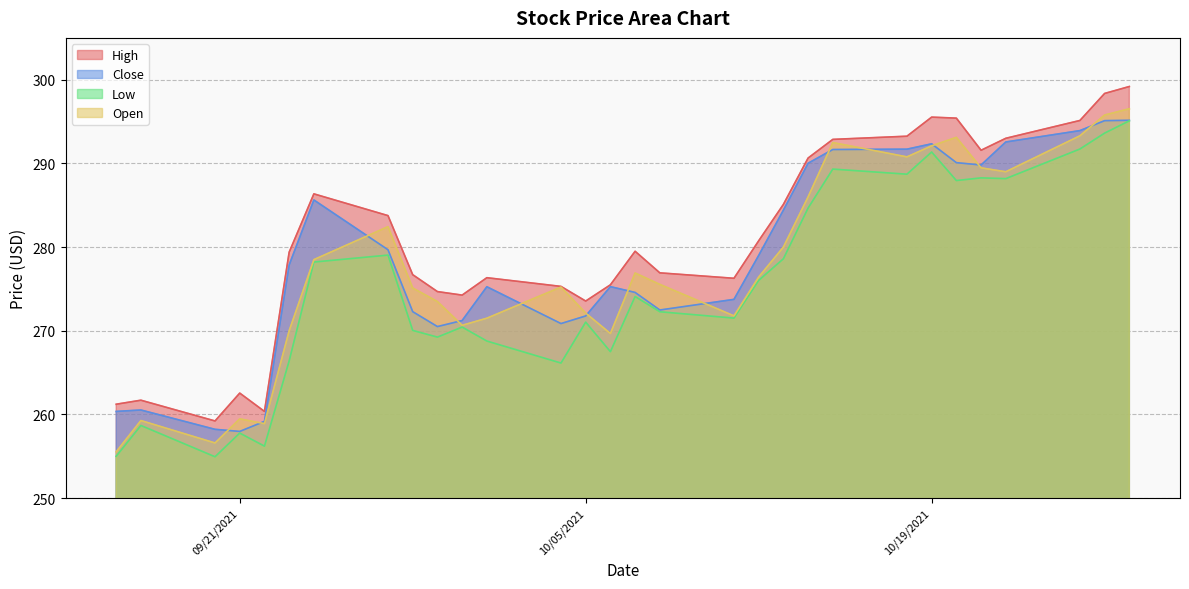

Which series changed the most between 10/13/2021 and 10/01/2021?

Low